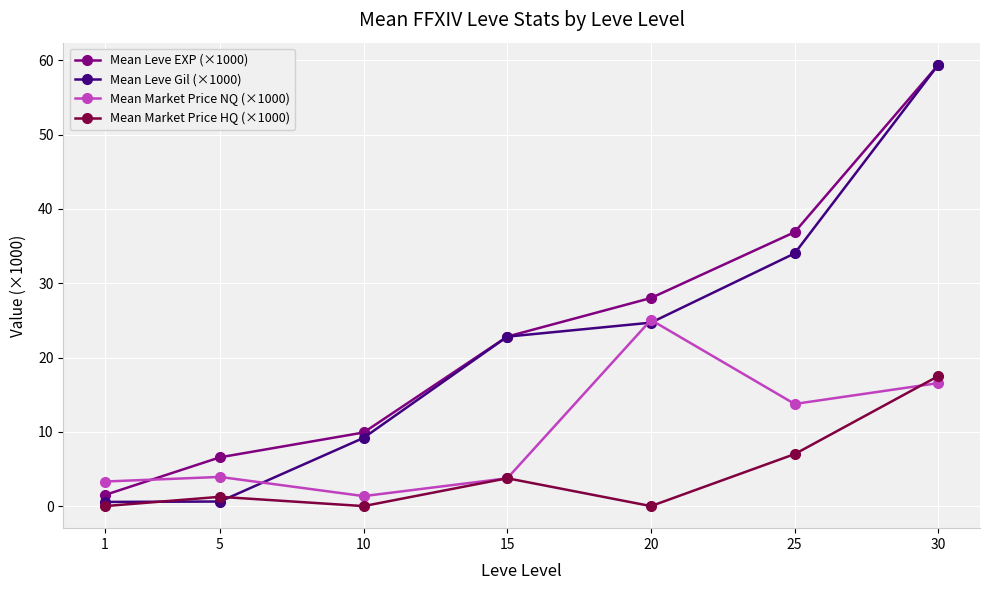

Which series has the widest spread of values?

Mean Leve Gil (×1000)